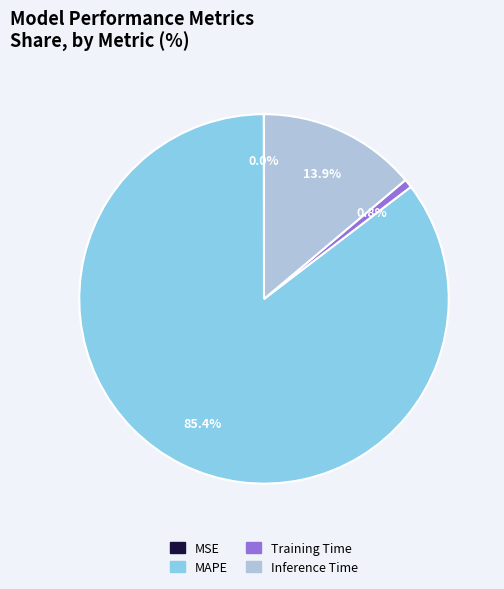

Is there a majority slice in this chart?

Yes